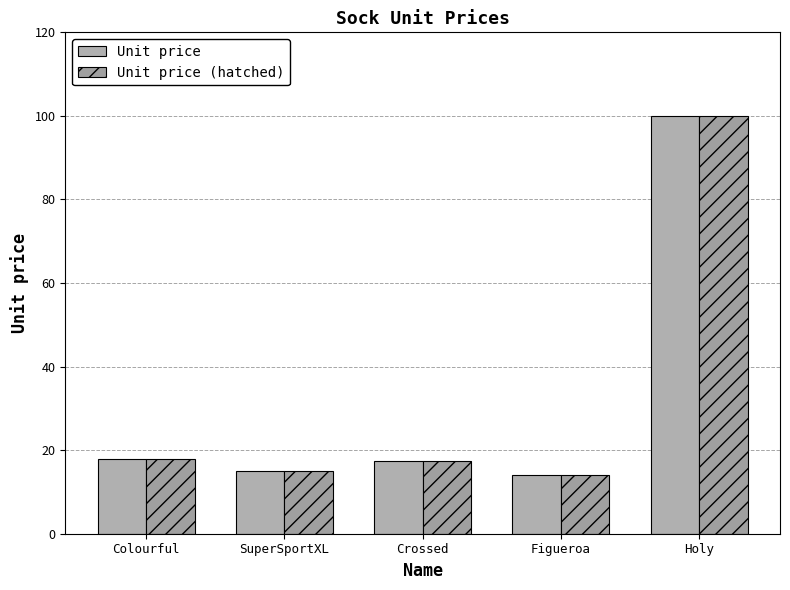

Which label corresponds to the smallest value in the chart?

Figueroa